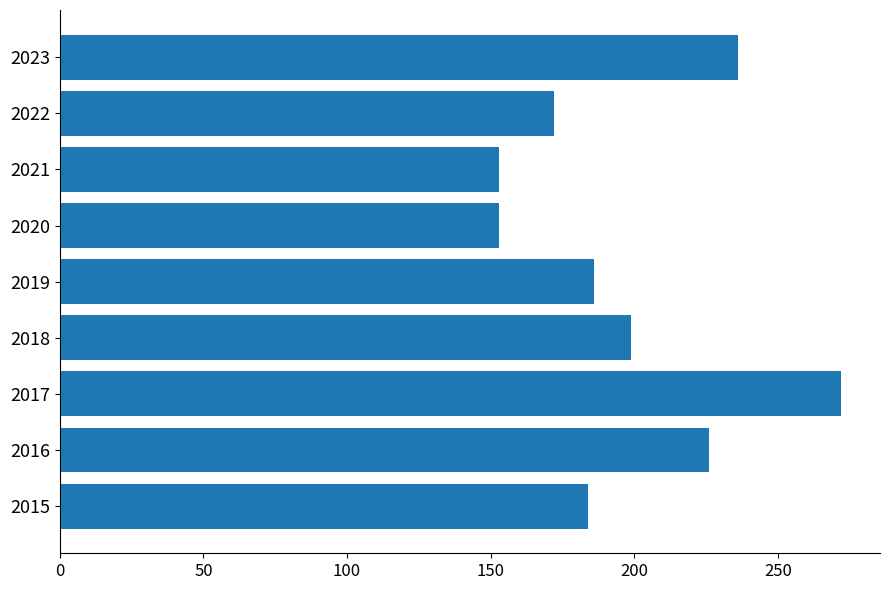

What is the average value?

198